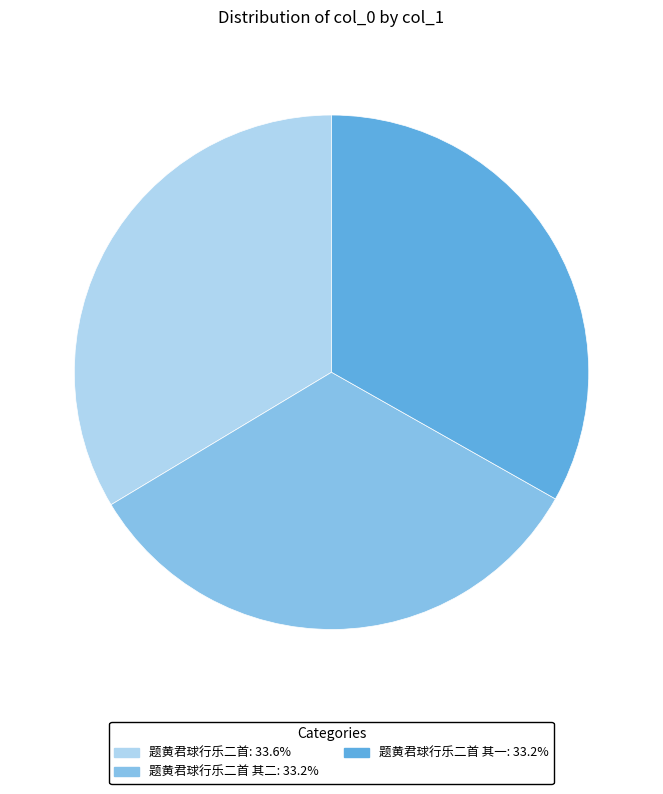

Is there a majority slice in this chart?

No